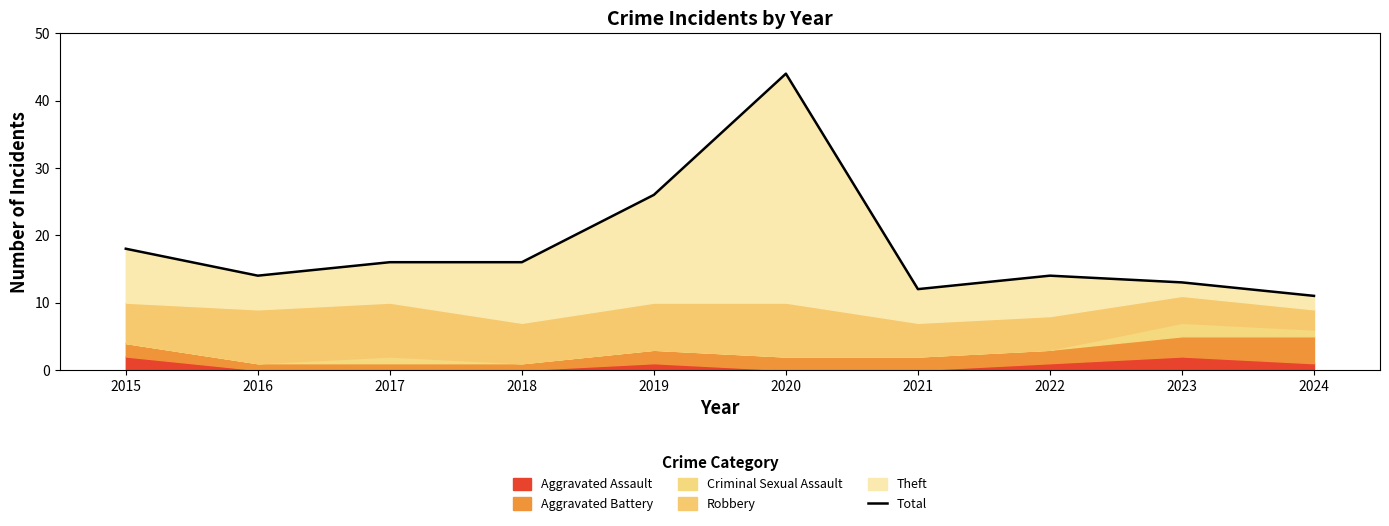

What is the average value?

18